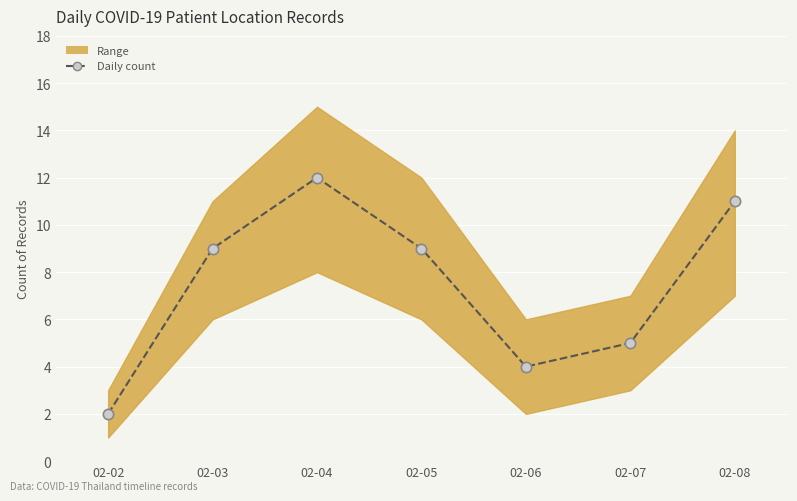

What is the ratio of the value at 02-08 to the value at 02-02?

5.5